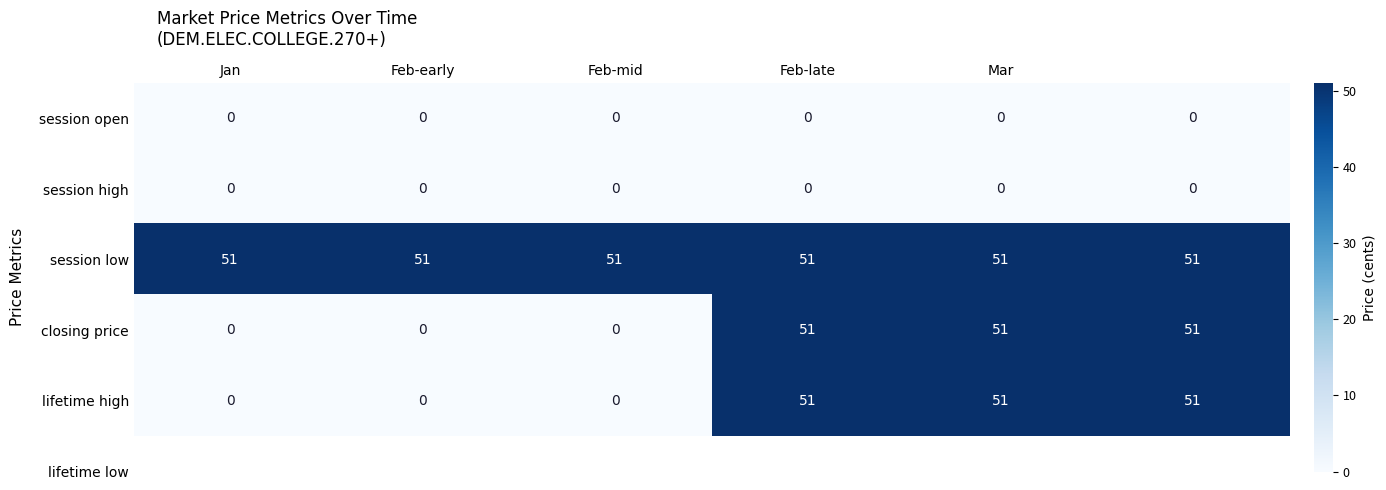

What is the average value of the session low series?

51